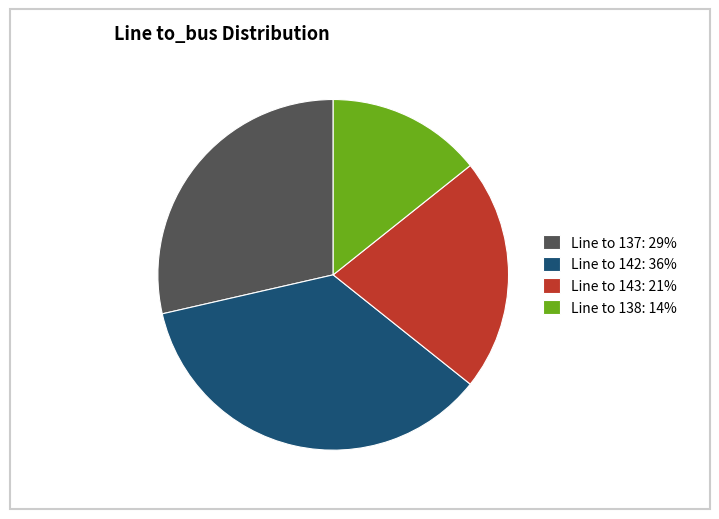

Combined, do Line to 138 and Line to 137 account for over 50%?

No